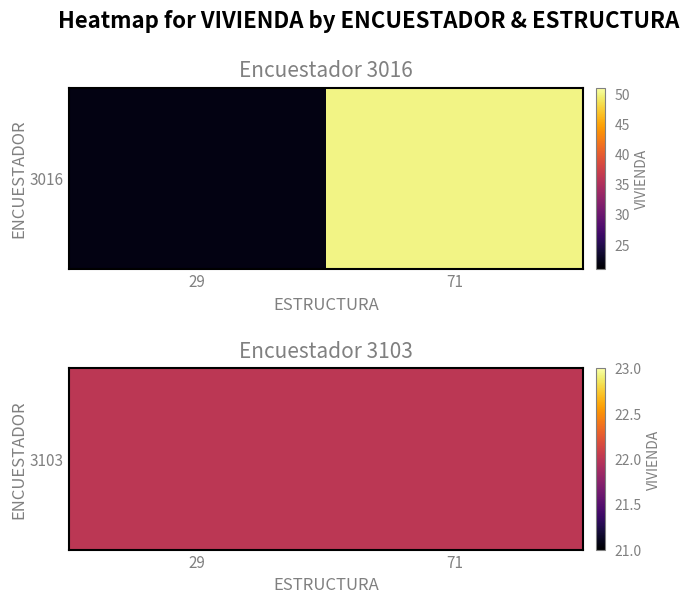

Rank the categories by 3103 value from lowest to highest.

71, 29